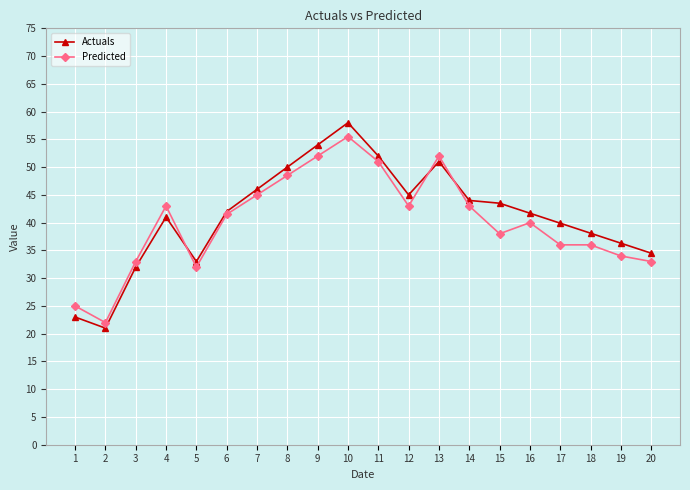

What is the difference between the Predicted values at 8 and 16?

8.5